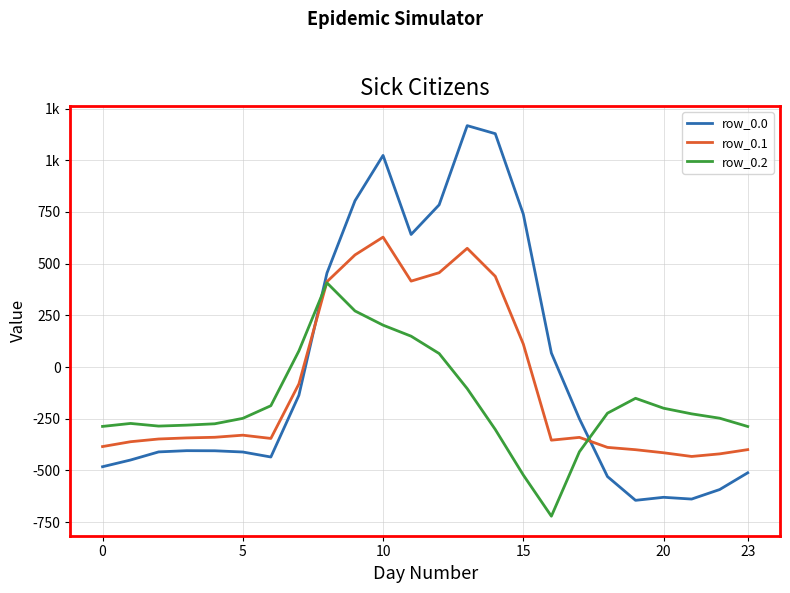

What is the lowest value of the row_0.0 series?

-644.5